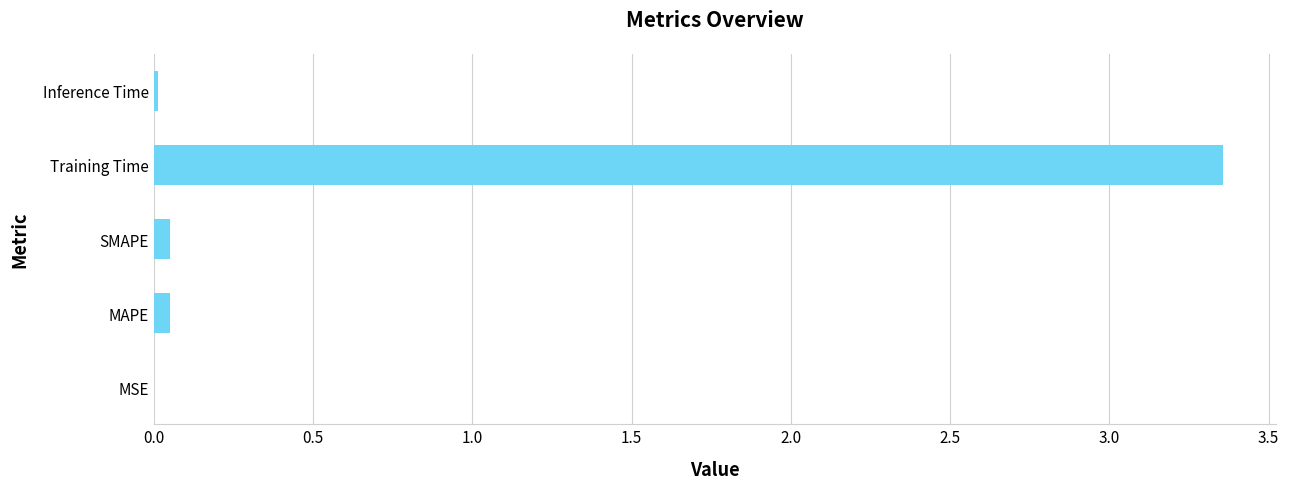

What is the average value?

0.7